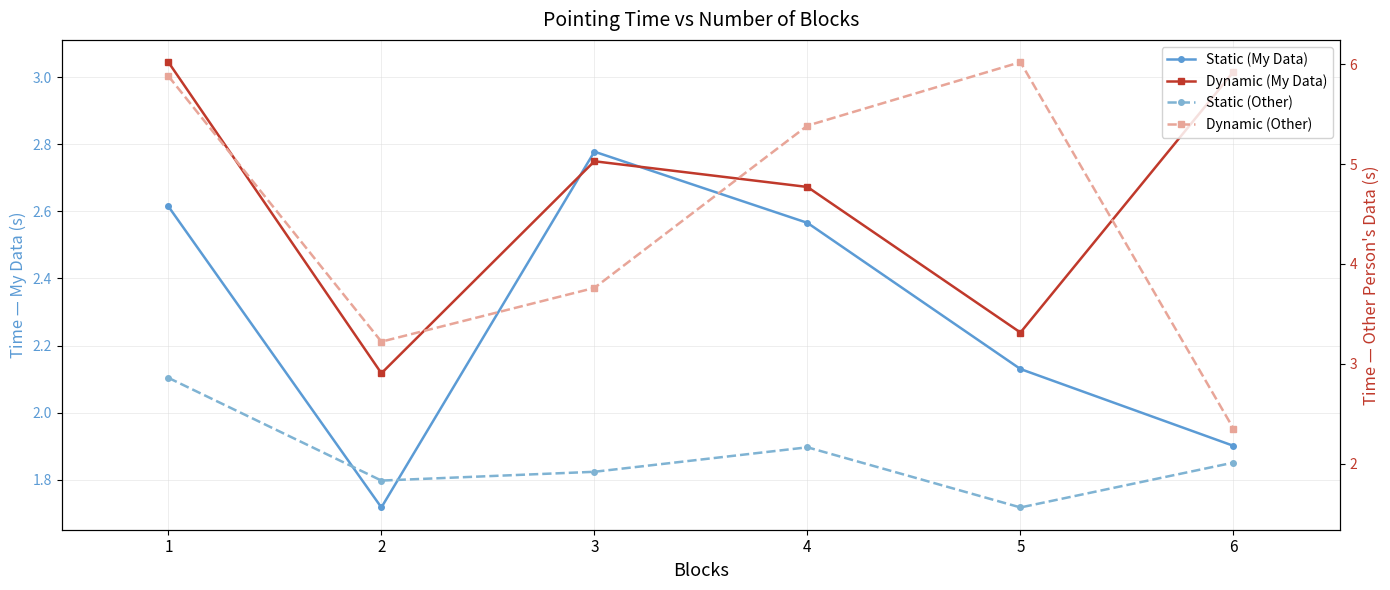

Reading left to right, list all the values displayed in this chart.

Static (My Data): 1=2.6	2=1.7	3=2.8	4=2.6	5=2.1	6=1.9
Dynamic (My Data): 1=3.0	2=2.1	3=2.7	4=2.7	5=2.2	6=3.0
Static (Other): 1=2.9	2=1.8	3=1.9	4=2.2	5=1.6	6=2.0
Dynamic (Other): 1=5.9	2=3.2	3=3.8	4=5.4	5=6.0	6=2.3